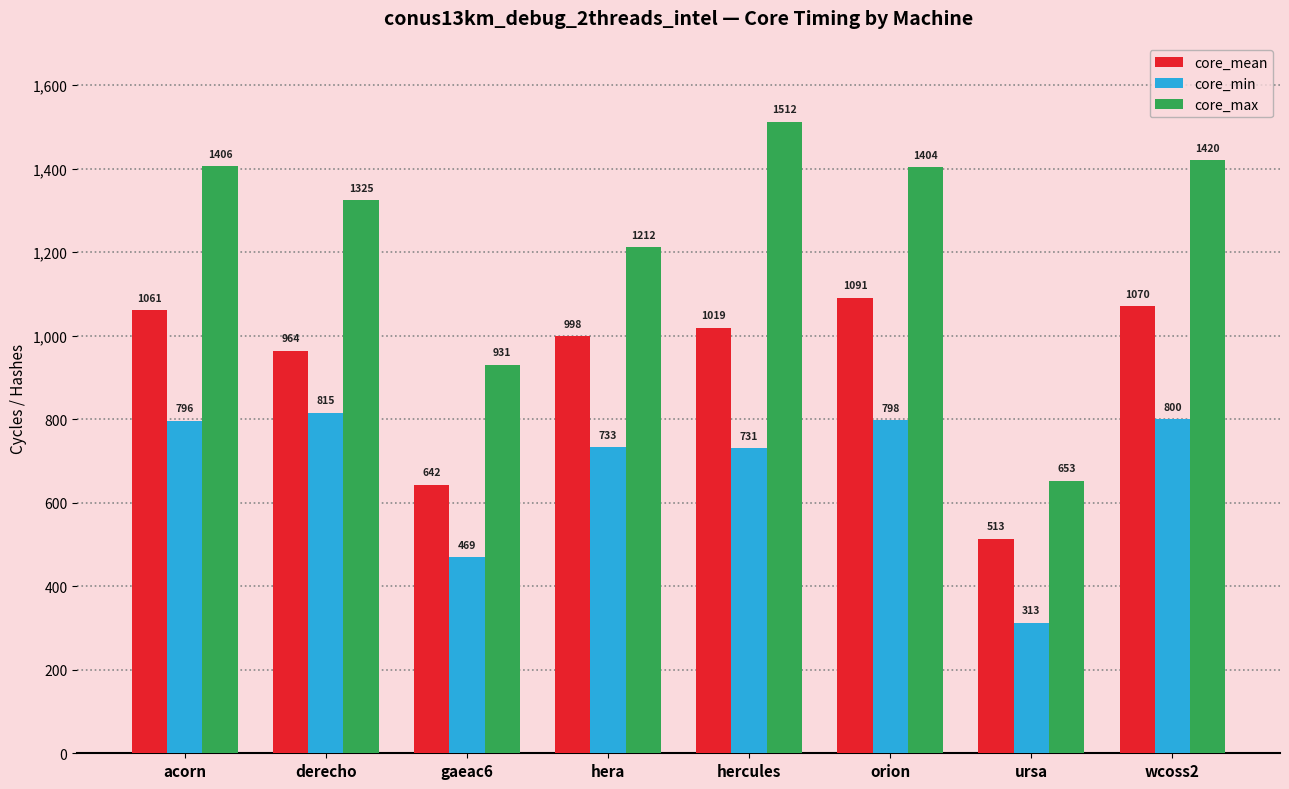

What is the label of the 6th bar from the right?

gaeac6